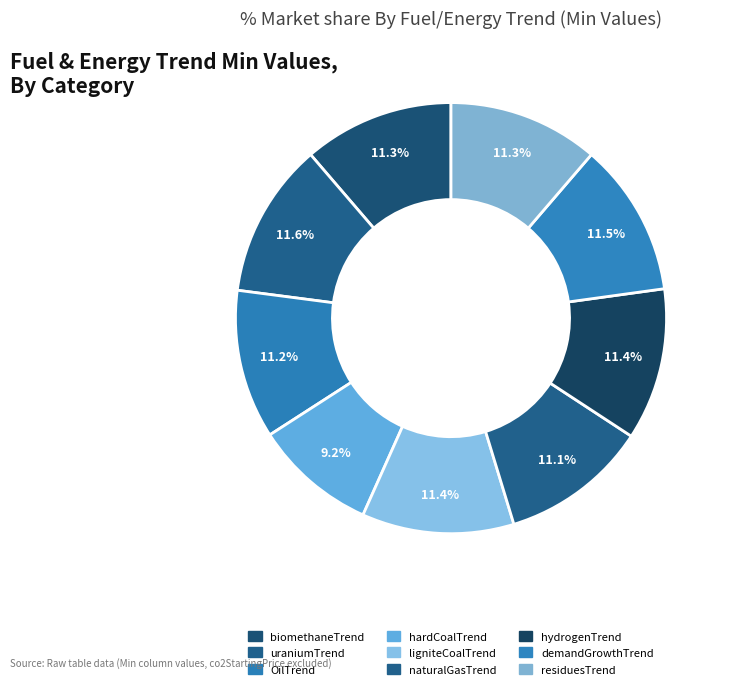

How many slices are in this pie chart?

9